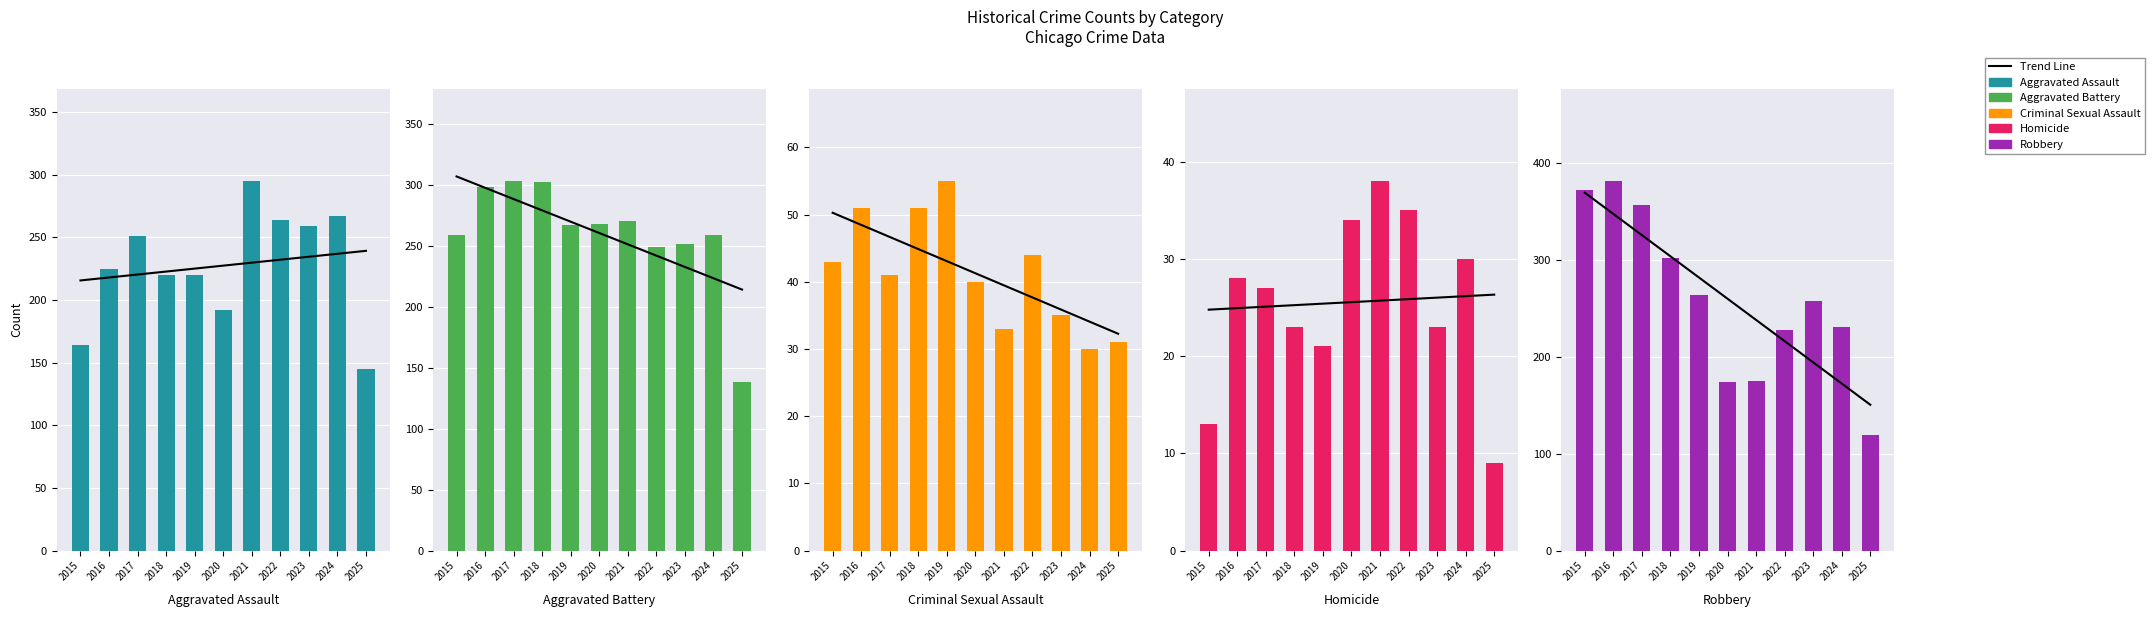

At which label does Aggravated Assault first exceed 225?

2017